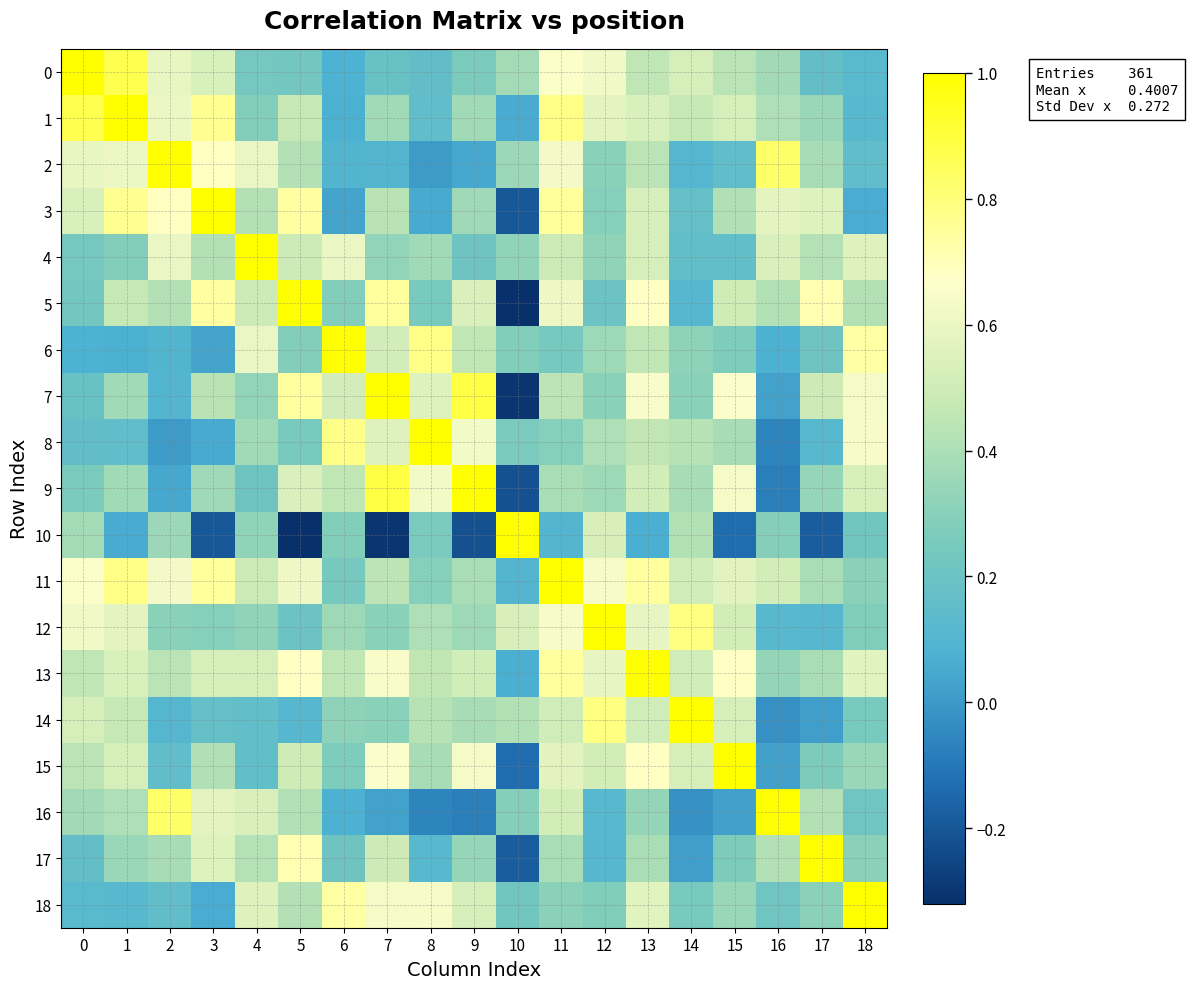

Reading right to left, transcribe all the data shown in this chart.

0: 18=0.1	17=0.2	16=0.4	15=0.4	14=0.5	13=0.5	12=0.6	11=0.7	10=0.4	9=0.3	8=0.2	7=0.2	6=0.1	5=0.2	4=0.2	3=0.5	2=0.6	1=0.9	0=1.0
1: 18=0.1	17=0.3	16=0.4	15=0.5	14=0.5	13=0.5	12=0.6	11=0.8	10=0.1	9=0.4	8=0.2	7=0.4	6=0.1	5=0.5	4=0.3	3=0.8	2=0.6	1=1.0	0=0.9
2: 18=0.2	17=0.4	16=0.8	15=0.2	14=0.1	13=0.4	12=0.3	11=0.6	10=0.4	9=0.0	8=0.0	7=0.1	6=0.1	5=0.4	4=0.6	3=0.7	2=1.0	1=0.6	0=0.6
3: 18=0.1	17=0.6	16=0.6	15=0.4	14=0.2	13=0.5	12=0.3	11=0.7	10=-0.2	9=0.4	8=0.1	7=0.4	6=0.0	5=0.7	4=0.4	3=1.0	2=0.7	1=0.8	0=0.5
4: 18=0.6	17=0.4	16=0.5	15=0.2	14=0.2	13=0.5	12=0.3	11=0.5	10=0.3	9=0.2	8=0.4	7=0.3	6=0.6	5=0.5	4=1.0	3=0.4	2=0.6	1=0.3	0=0.2
5: 18=0.4	17=0.7	16=0.4	15=0.5	14=0.1	13=0.7	12=0.2	11=0.6	10=-0.3	9=0.5	8=0.2	7=0.7	6=0.3	5=1.0	4=0.5	3=0.7	2=0.4	1=0.5	0=0.2
6: 18=0.7	17=0.2	16=0.1	15=0.3	14=0.3	13=0.5	12=0.4	11=0.2	10=0.3	9=0.5	8=0.8	7=0.5	6=1.0	5=0.3	4=0.6	3=0.0	2=0.1	1=0.1	0=0.1
7: 18=0.6	17=0.5	16=0.0	15=0.7	14=0.3	13=0.6	12=0.3	11=0.4	10=-0.3	9=0.9	8=0.6	7=1.0	6=0.5	5=0.7	4=0.3	3=0.4	2=0.1	1=0.4	0=0.2
8: 18=0.6	17=0.1	16=-0.1	15=0.4	14=0.4	13=0.5	12=0.4	11=0.3	10=0.3	9=0.6	8=1.0	7=0.6	6=0.8	5=0.2	4=0.4	3=0.1	2=0.0	1=0.2	0=0.2
9: 18=0.5	17=0.3	16=-0.1	15=0.6	14=0.4	13=0.5	12=0.4	11=0.4	10=-0.2	9=1.0	8=0.6	7=0.9	6=0.5	5=0.5	4=0.2	3=0.4	2=0.0	1=0.4	0=0.3
10: 18=0.2	17=-0.2	16=0.3	15=-0.1	14=0.4	13=0.1	12=0.5	11=0.1	10=1.0	9=-0.2	8=0.3	7=-0.3	6=0.3	5=-0.3	4=0.3	3=-0.2	2=0.4	1=0.1	0=0.4
11: 18=0.3	17=0.4	16=0.5	15=0.6	14=0.5	13=0.7	12=0.6	11=1.0	10=0.1	9=0.4	8=0.3	7=0.4	6=0.2	5=0.6	4=0.5	3=0.7	2=0.6	1=0.8	0=0.7
12: 18=0.3	17=0.1	16=0.1	15=0.5	14=0.8	13=0.6	12=1.0	11=0.6	10=0.5	9=0.4	8=0.4	7=0.3	6=0.4	5=0.2	4=0.3	3=0.3	2=0.3	1=0.6	0=0.6
13: 18=0.6	17=0.4	16=0.3	15=0.7	14=0.5	13=1.0	12=0.6	11=0.7	10=0.1	9=0.5	8=0.5	7=0.6	6=0.5	5=0.7	4=0.5	3=0.5	2=0.4	1=0.5	0=0.5
14: 18=0.2	17=0.0	16=-0.0	15=0.5	14=1.0	13=0.5	12=0.8	11=0.5	10=0.4	9=0.4	8=0.4	7=0.3	6=0.3	5=0.1	4=0.2	3=0.2	2=0.1	1=0.5	0=0.5
15: 18=0.3	17=0.3	16=0.0	15=1.0	14=0.5	13=0.7	12=0.5	11=0.6	10=-0.1	9=0.6	8=0.4	7=0.7	6=0.3	5=0.5	4=0.2	3=0.4	2=0.2	1=0.5	0=0.4
16: 18=0.2	17=0.4	16=1.0	15=0.0	14=-0.0	13=0.3	12=0.1	11=0.5	10=0.3	9=-0.1	8=-0.1	7=0.0	6=0.1	5=0.4	4=0.5	3=0.6	2=0.8	1=0.4	0=0.4
17: 18=0.3	17=1.0	16=0.4	15=0.3	14=0.0	13=0.4	12=0.1	11=0.4	10=-0.2	9=0.3	8=0.1	7=0.5	6=0.2	5=0.7	4=0.4	3=0.6	2=0.4	1=0.3	0=0.2
18: 18=1.0	17=0.3	16=0.2	15=0.3	14=0.2	13=0.6	12=0.3	11=0.3	10=0.2	9=0.5	8=0.6	7=0.6	6=0.7	5=0.4	4=0.6	3=0.1	2=0.2	1=0.1	0=0.1